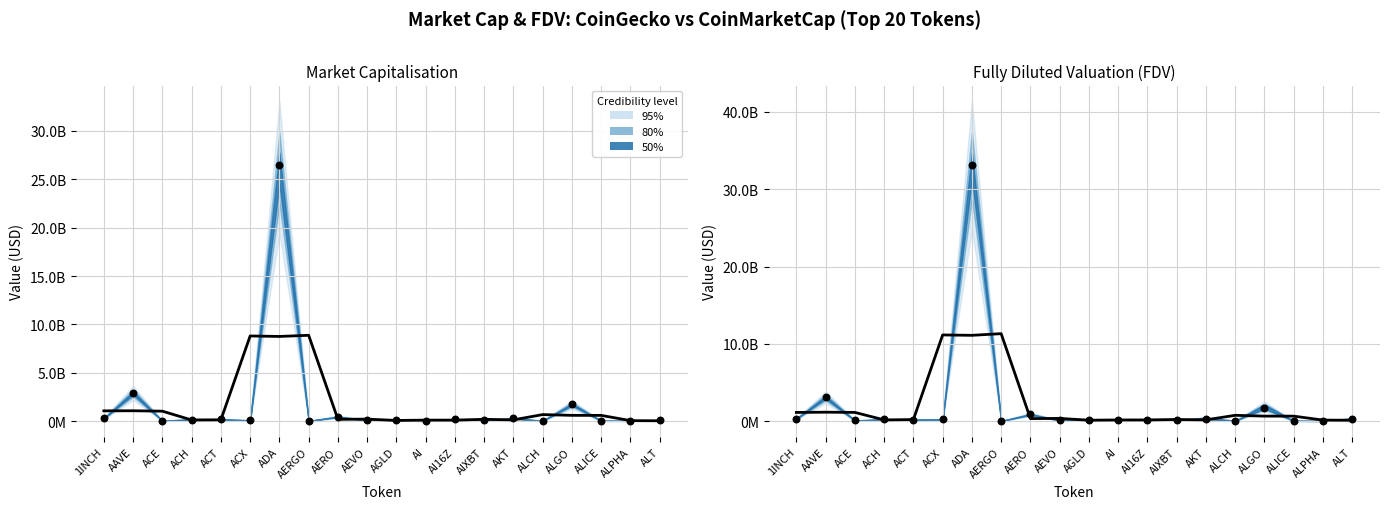

What is the change in value from ACE to ALCH?

-375060221.0